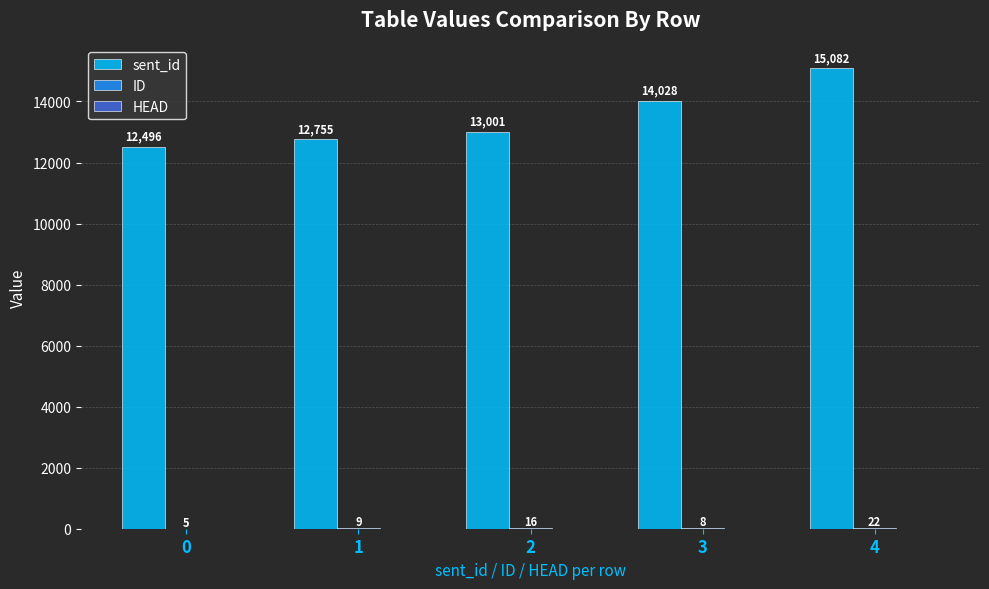

Which series changed the most between 1 and 2?

sent_id